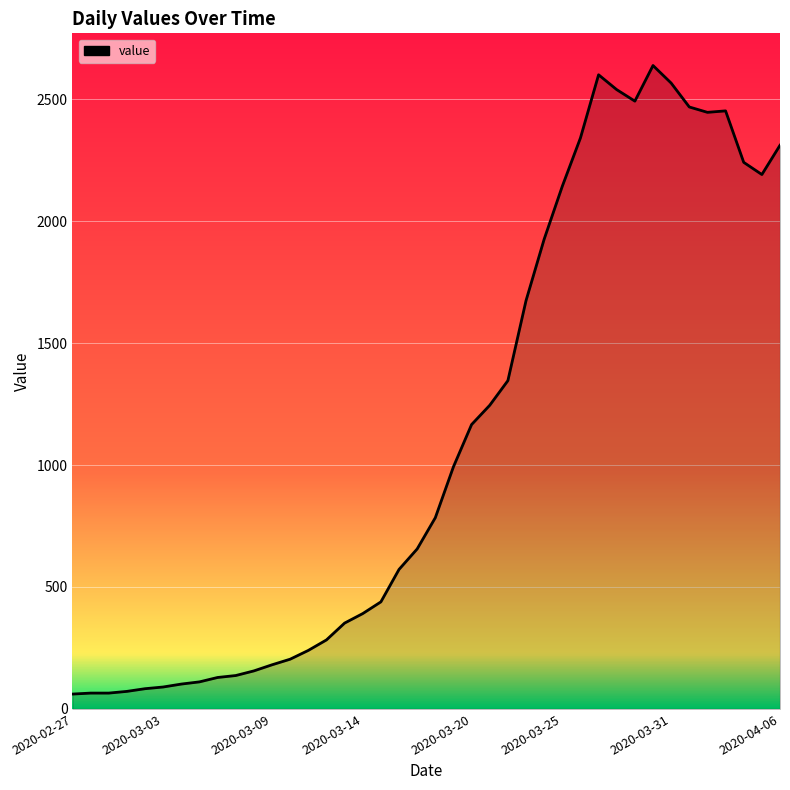

What is the greatest value displayed?

2638